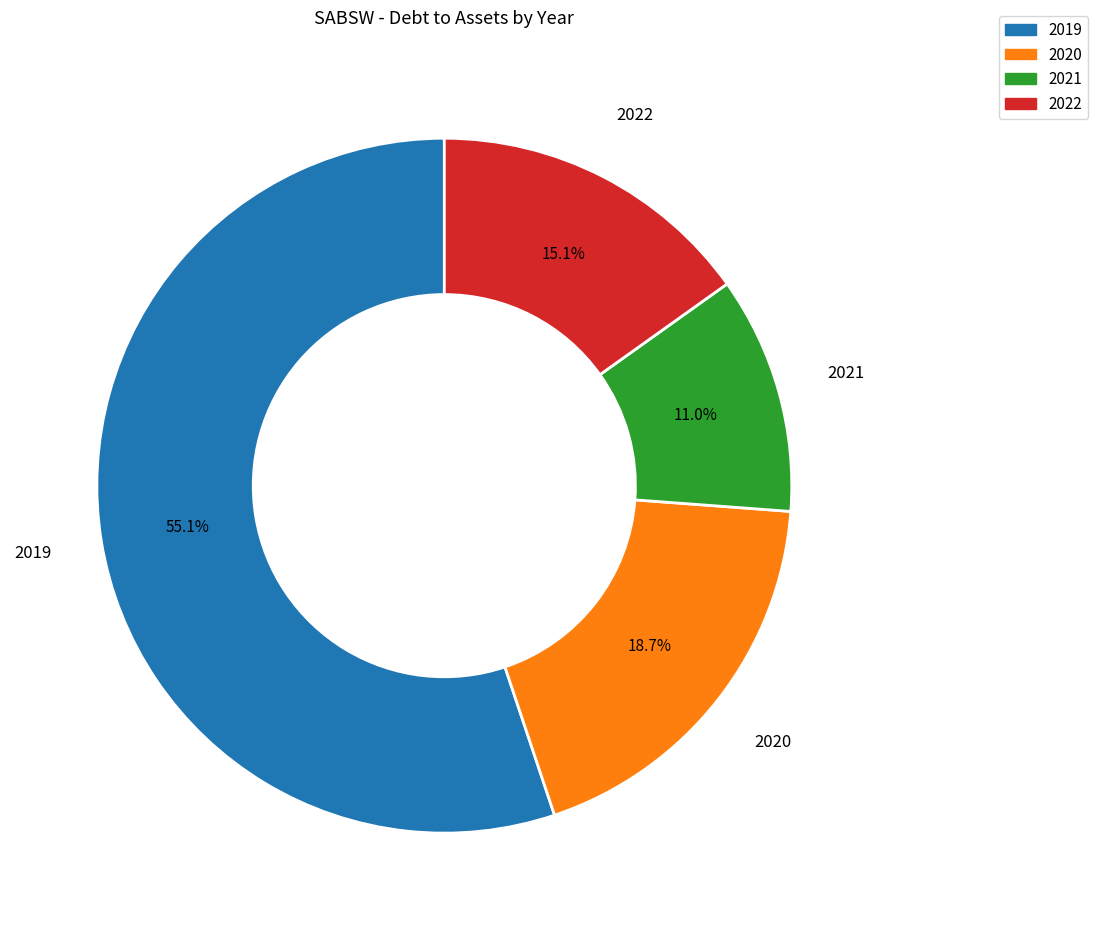

Rank the categories by value from highest to lowest.

2019, 2020, 2022, 2021